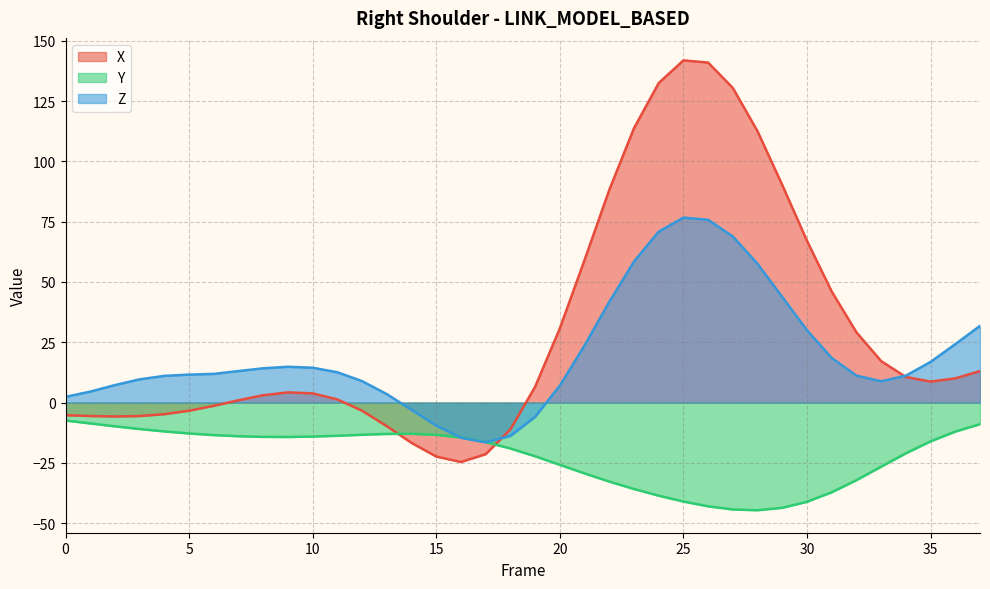

In X, how many points are higher than both neighbors (excluding endpoints)?

2